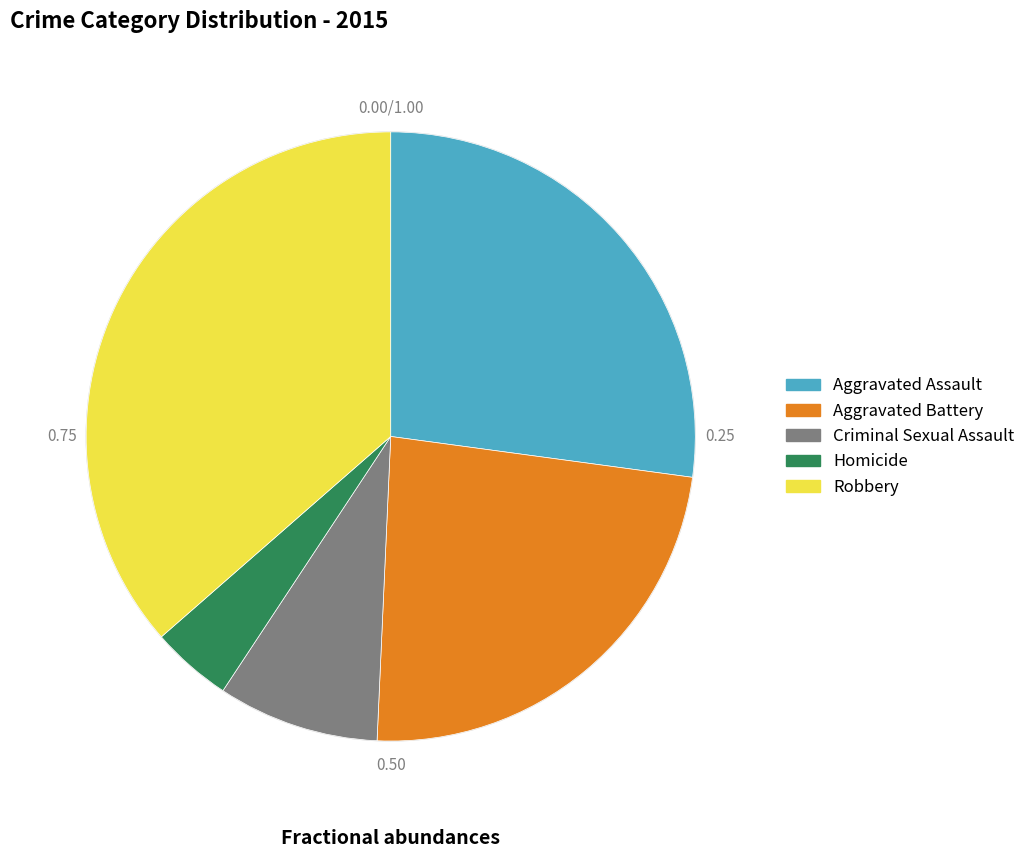

Rank the categories by value from highest to lowest.

Robbery, Aggravated Assault, Aggravated Battery, Criminal Sexual Assault, Homicide